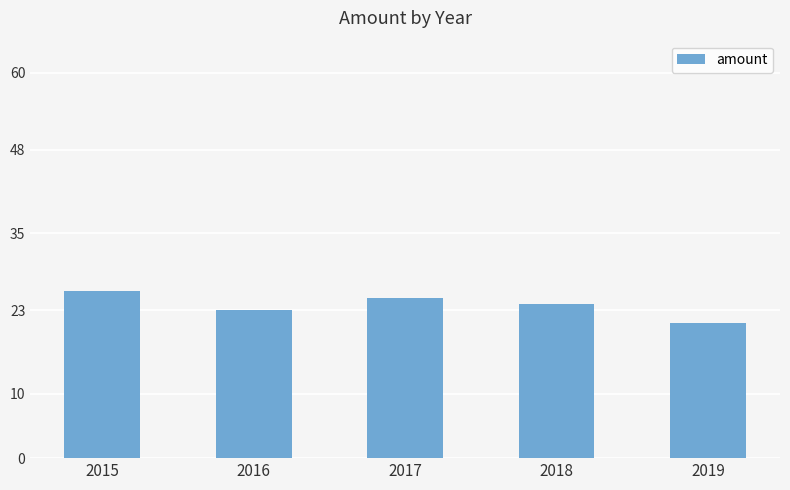

List the labels in order of value, largest first.

2015, 2017, 2018, 2016, 2019